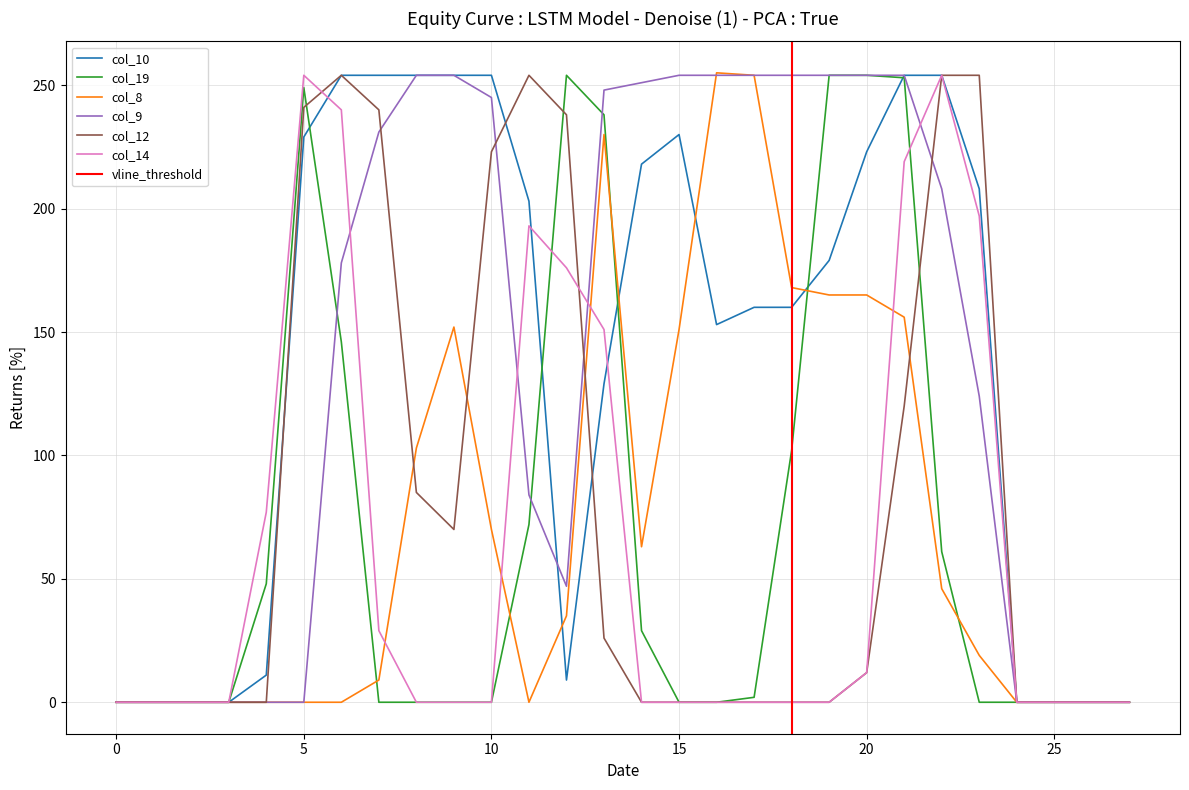

What is the total value across all series at 16?

662